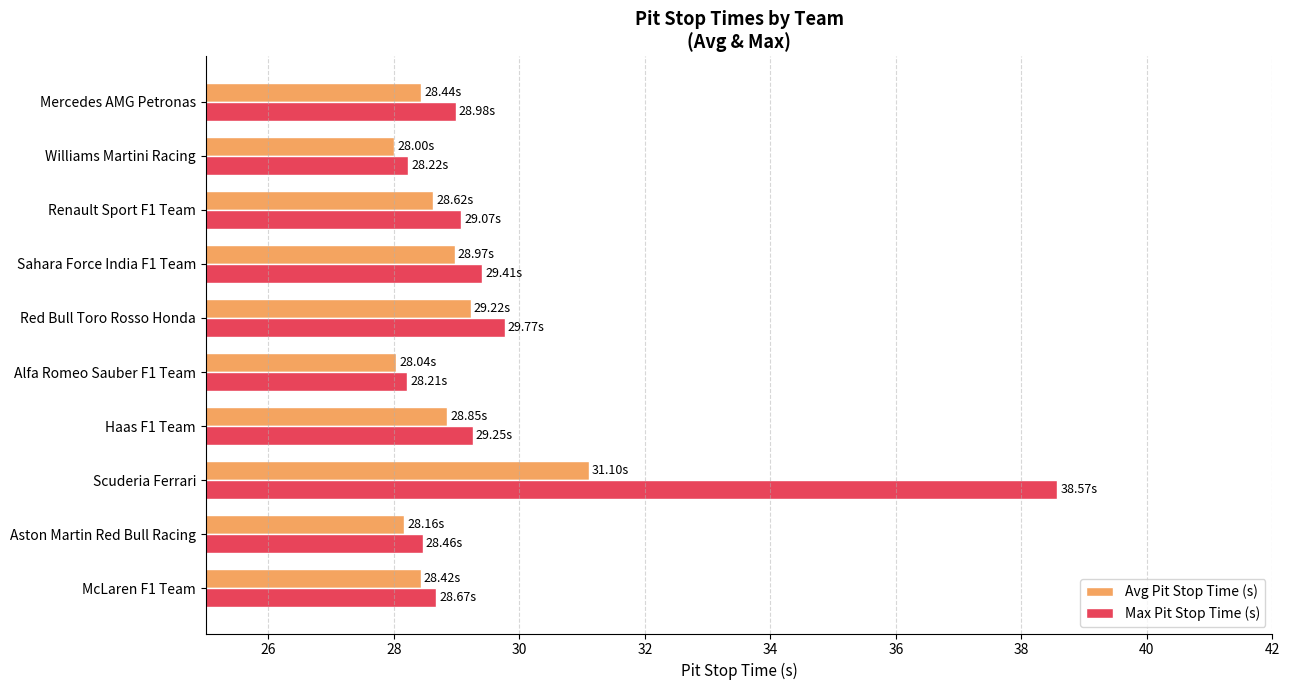

Rank the series by their average value, from highest to lowest.

Max Pit Stop Time (s), Avg Pit Stop Time (s)